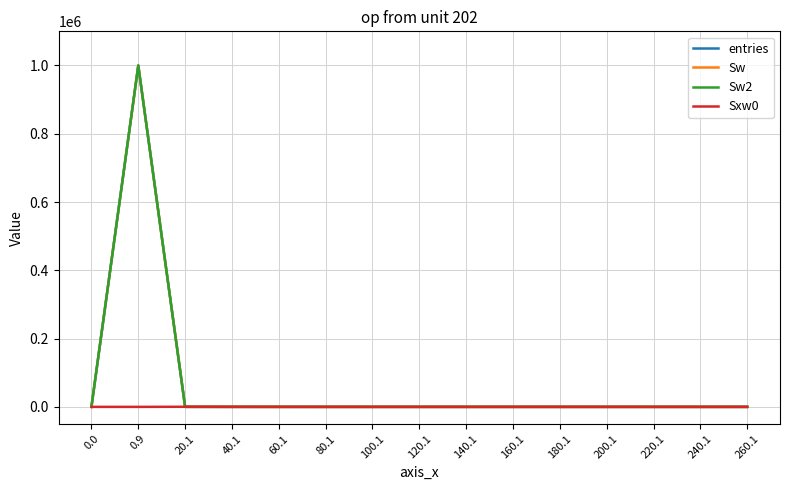

List the labels in order of entries value, smallest first.

0.0, 80.1, 100.1, 120.1, 140.1, 160.1, 180.1, 200.1, 220.1, 240.1, 260.1, 60.1, 40.1, 20.1, 0.9